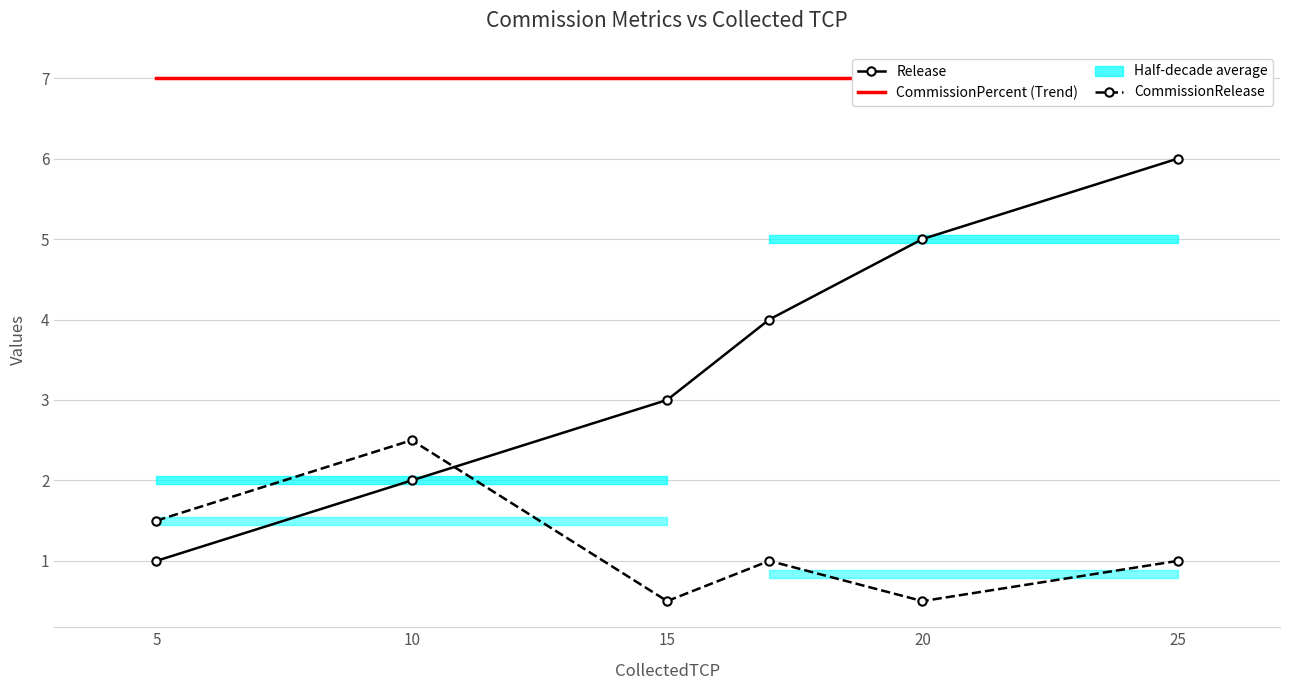

Which series has the largest total across all categories?

CommissionPercent